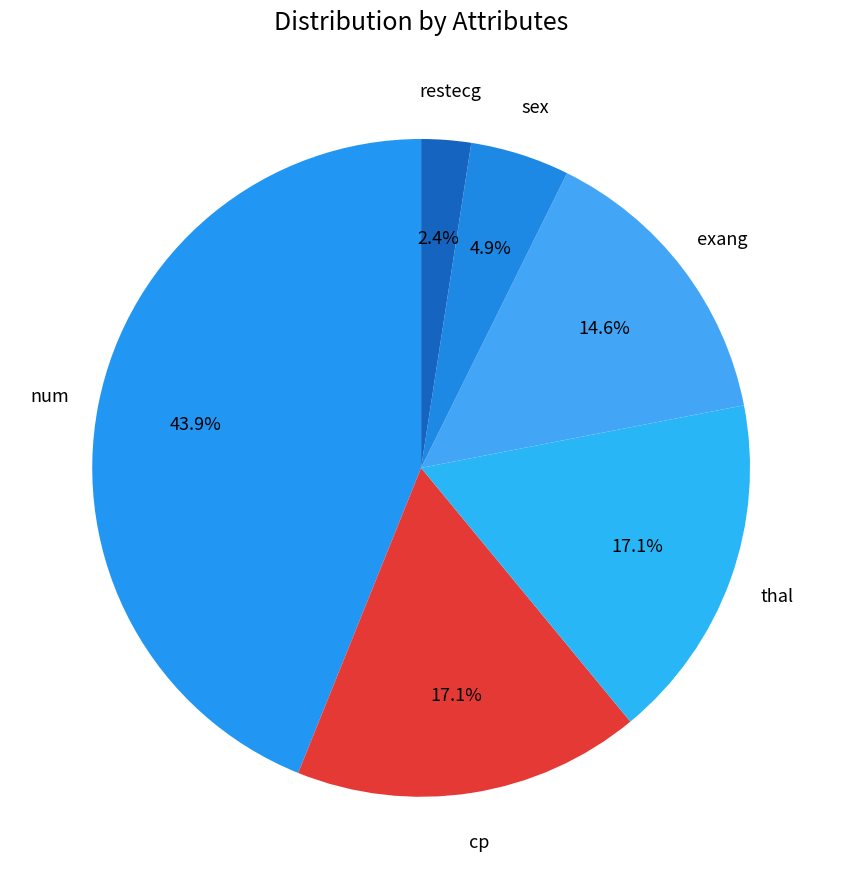

Which slice is the largest?

num